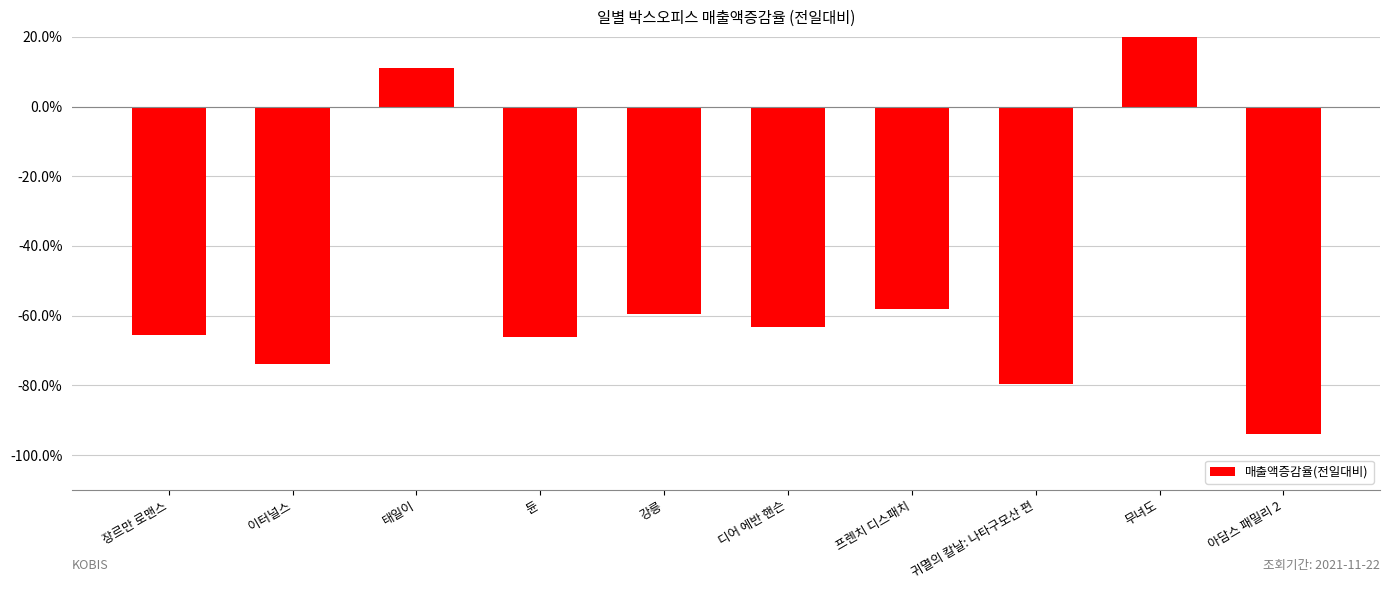

At which label is the value closest to 0?

태일이